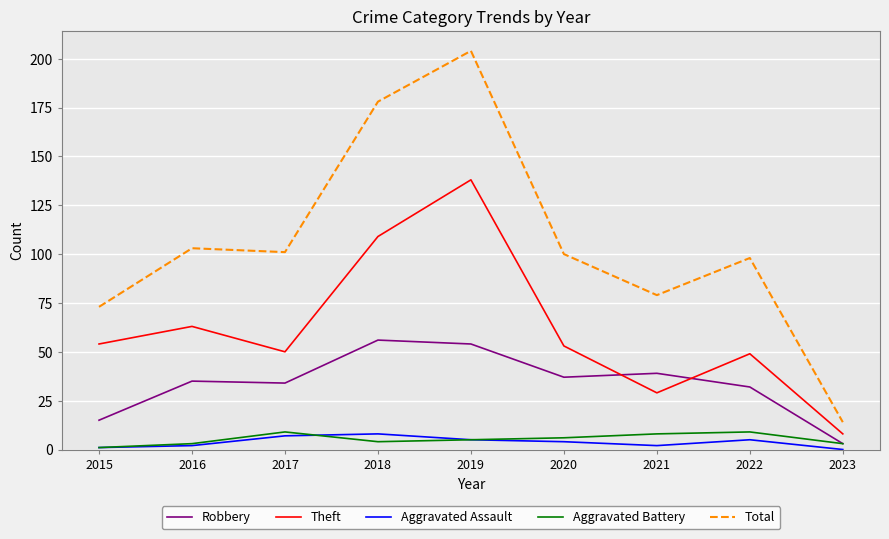

In Robbery, how many points are lower than both neighbors (excluding endpoints)?

2